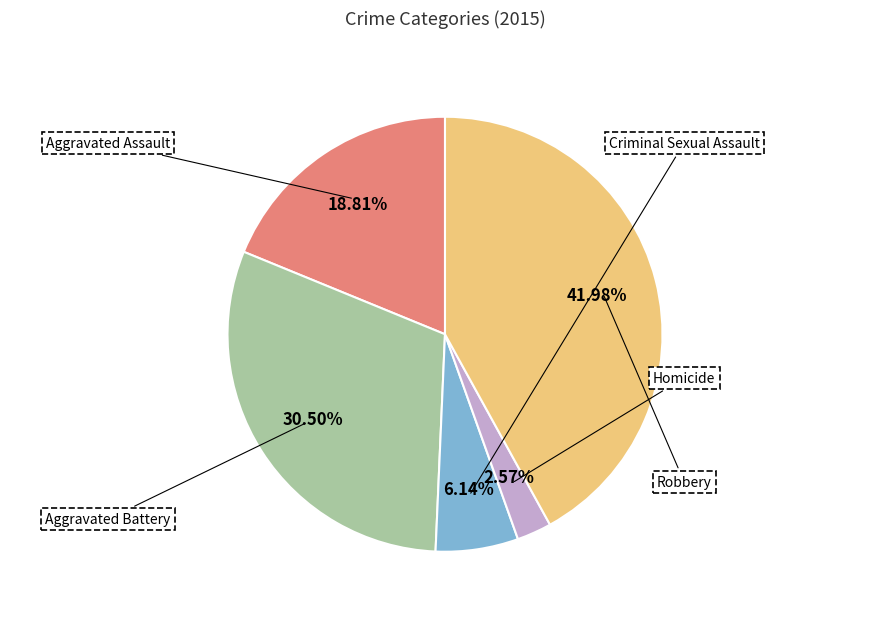

How many segments does this pie chart have?

5